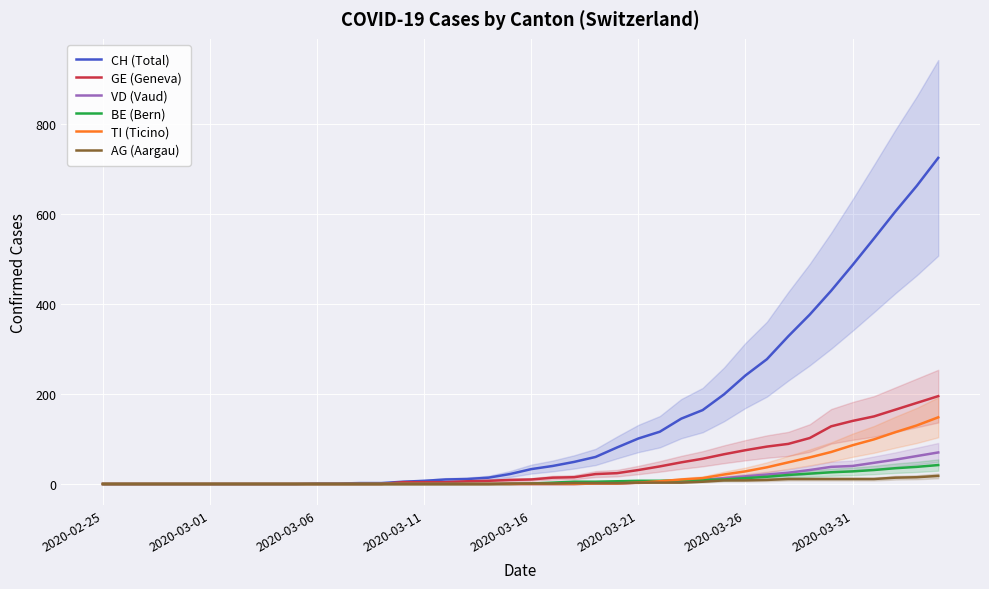

What is the maximum value for TI (Ticino)?

148